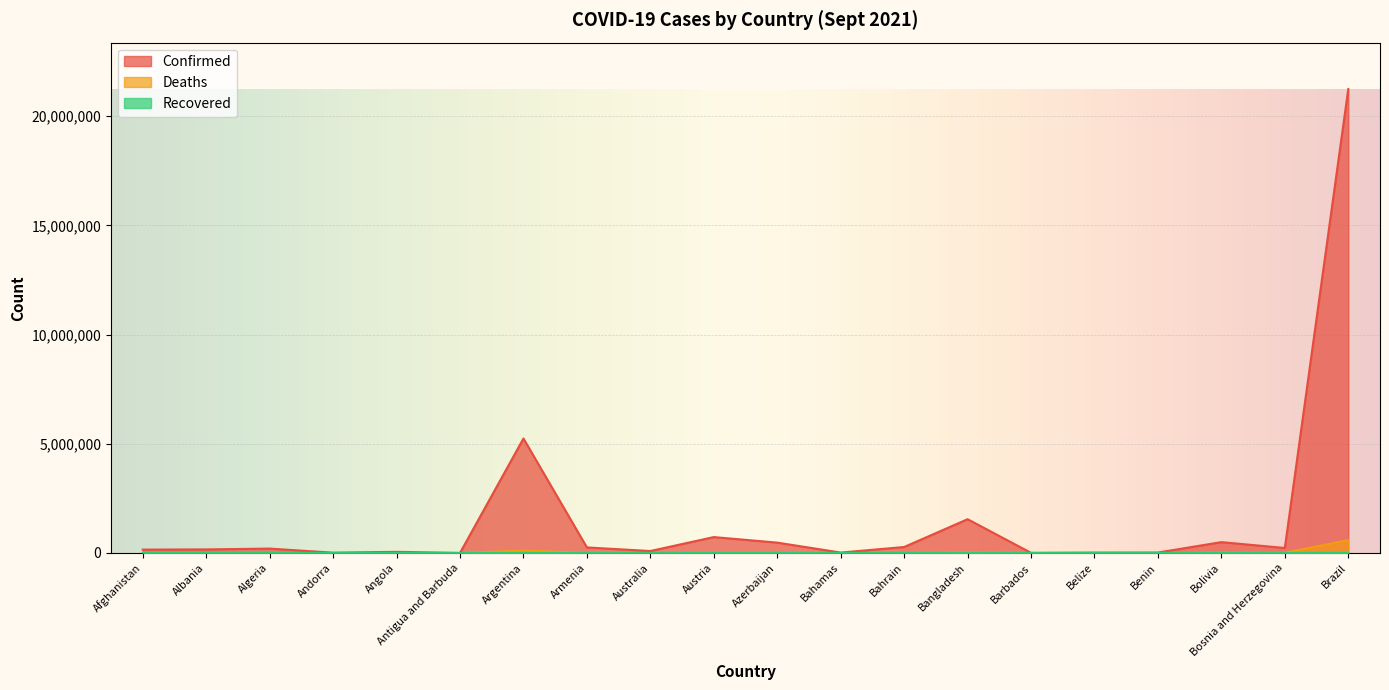

What position from the right is Bangladesh?

7